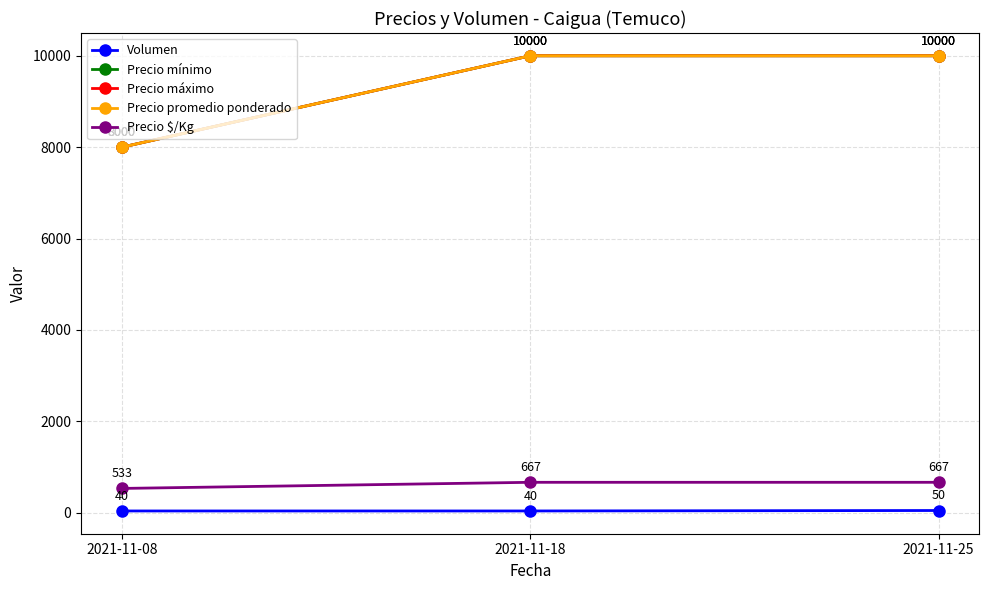

What is the total value across all series at 2021-11-25?

30717